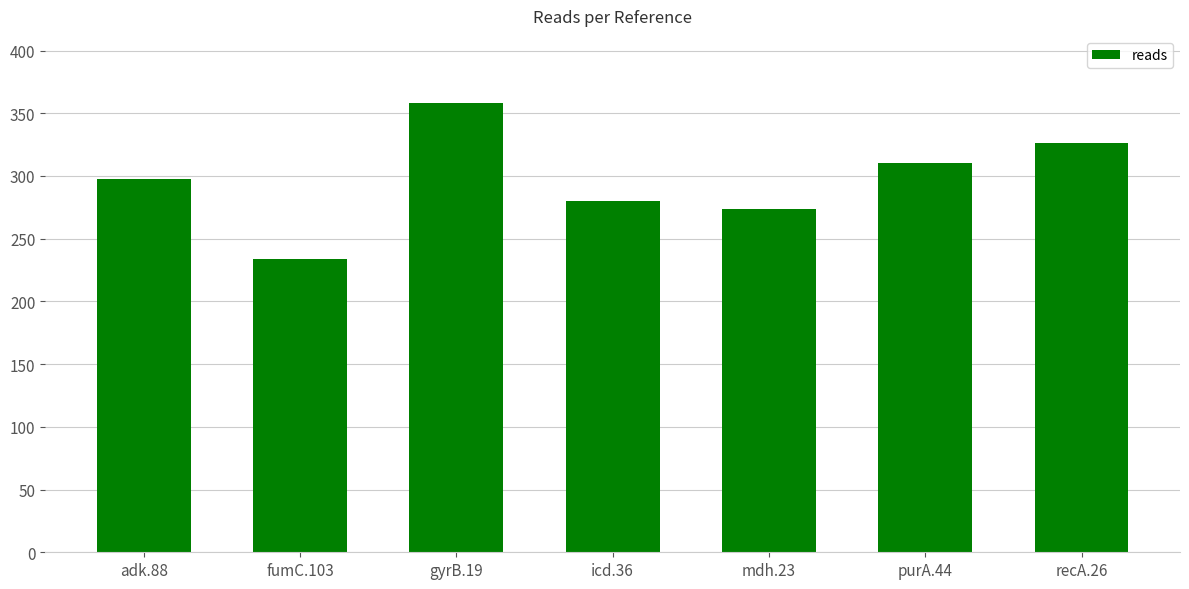

Count the number of categories in the chart.

7